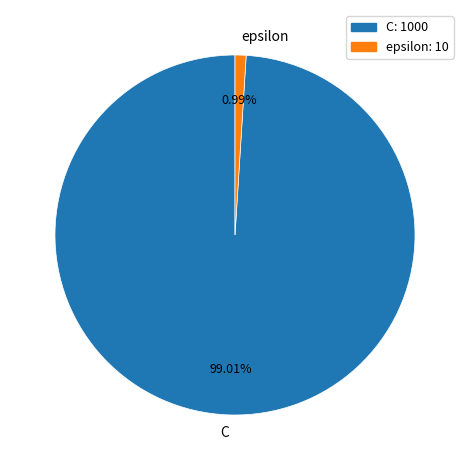

What is the majority slice?

C